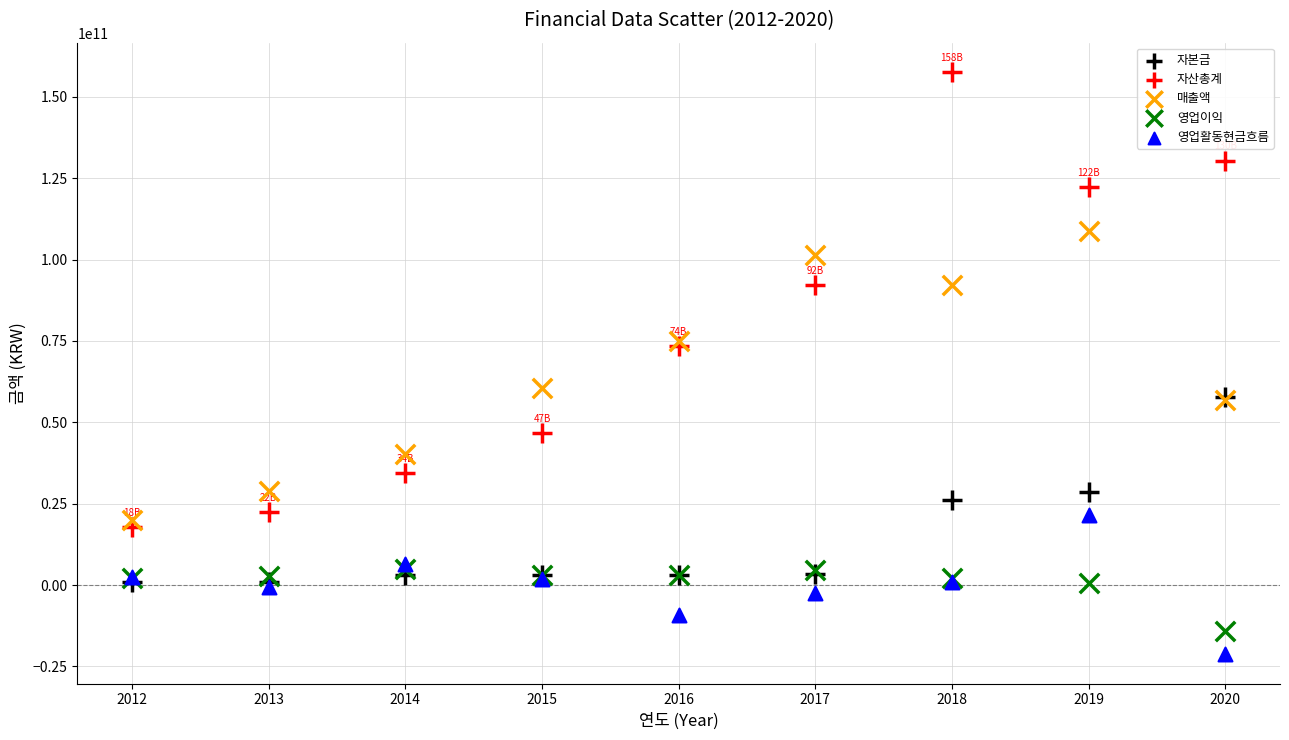

In the 매출액 series, what Y value is closest to 64435068848?

60452386207